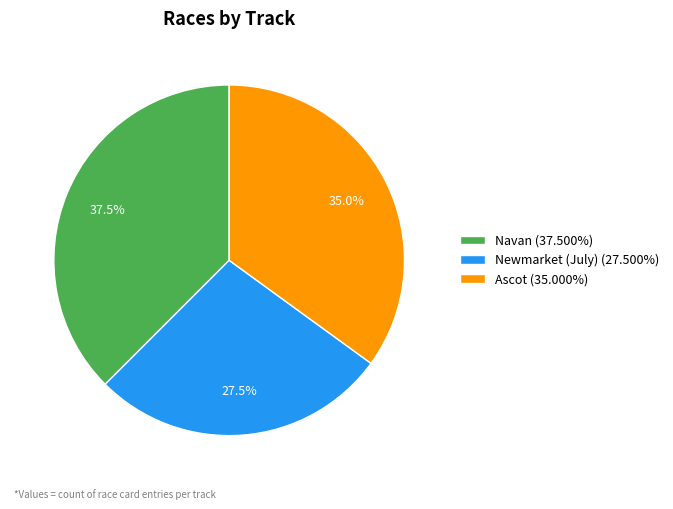

Approximately how many times larger is the value at Navan (37.500%) compared to Newmarket (July) (27.500%)?

1.4